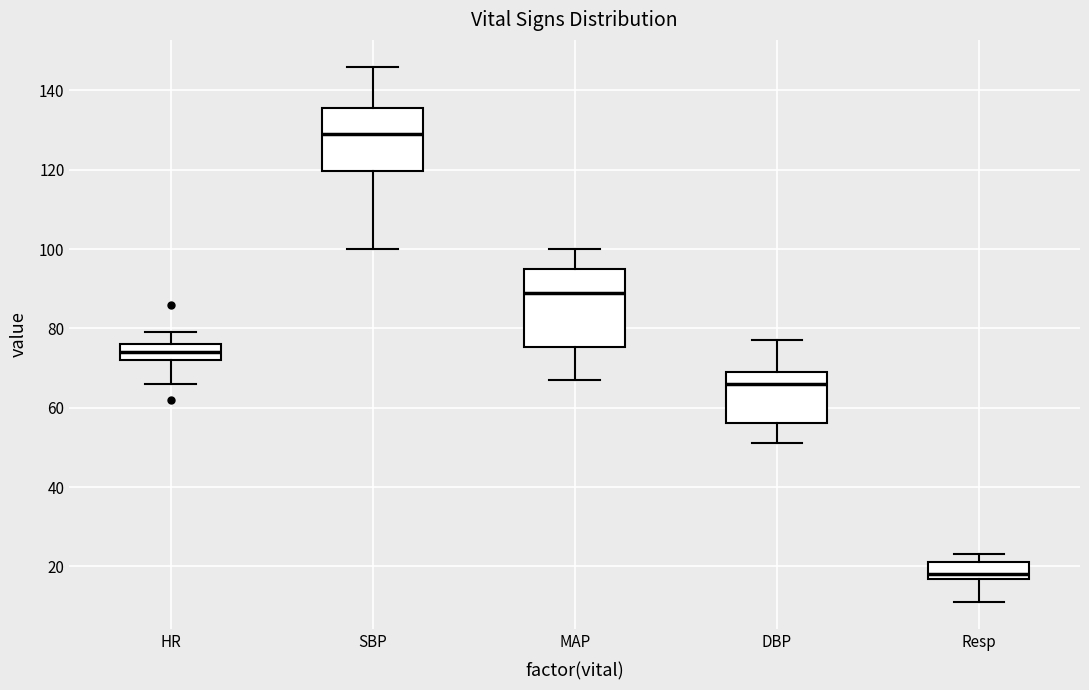

Reading left to right, read every box against the y-axis: the position of its median line, the range the box covers, and the ends of its whiskers. The values are not printed on the chart, so give them approximately, as read against the axis.

HR: median 74, box 72 to 76, whiskers 66 to 80
SBP: median 130, box 120 to 136, whiskers 100 to 146
MAP: median 90, box 76 to 96, whiskers 68 to 100
DBP: median 66, box 56 to 70, whiskers 52 to 78
Resp: median 18, box 16 to 22, whiskers 12 to 24